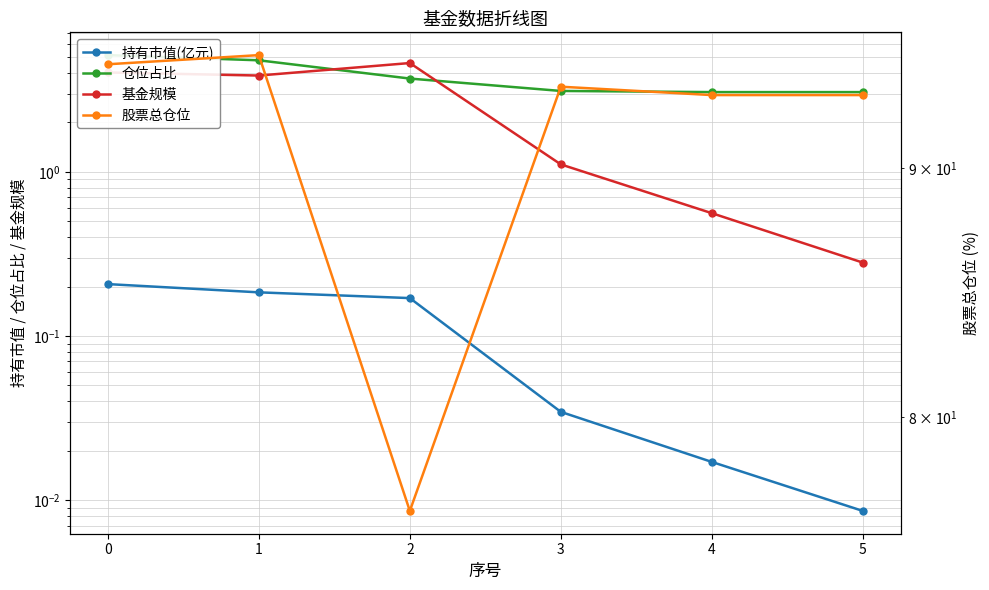

How many data points in 基金规模 are less than 3?

3